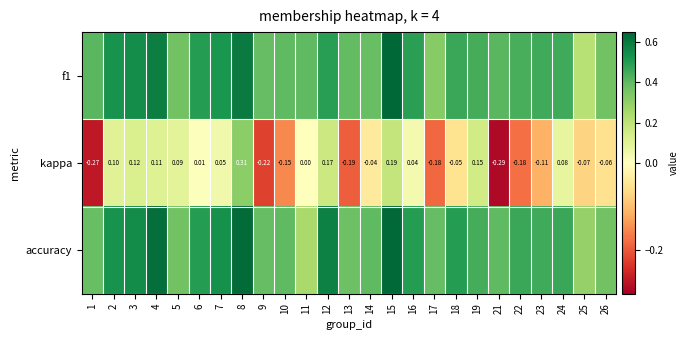

Is the value of kappa at 23 greater than the value of accuracy at 2?

No